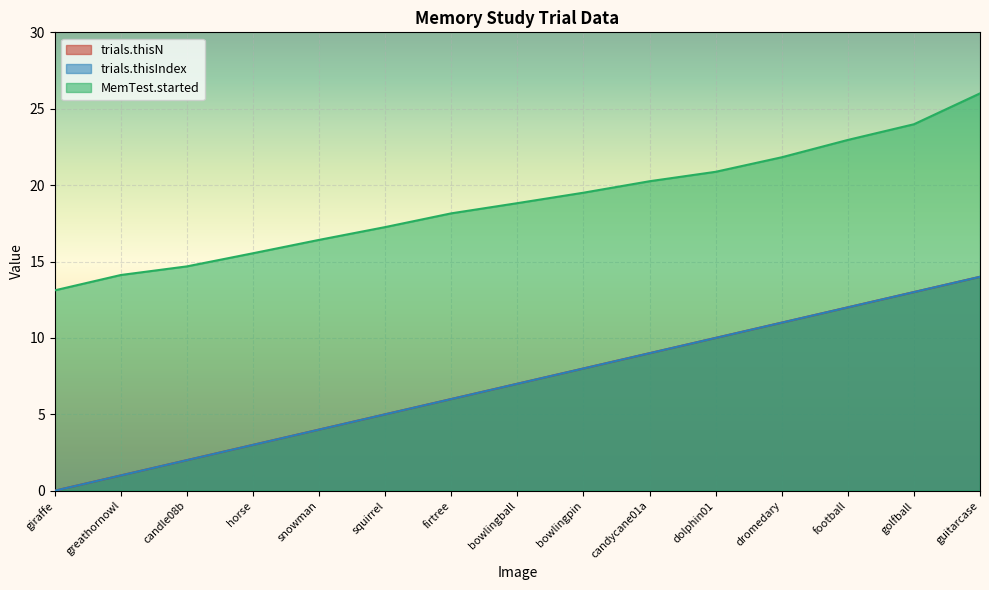

How many lines are shown in the chart?

3